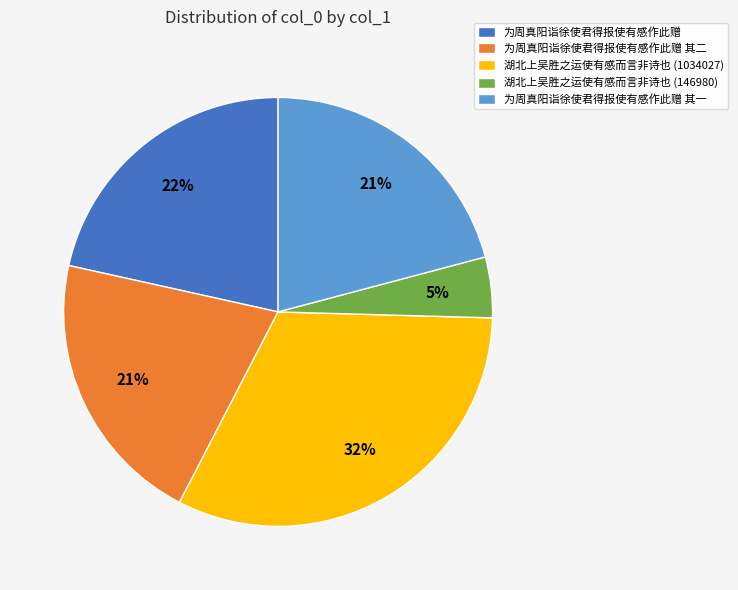

To the nearest percent, what is the difference between the 为周真阳诣徐使君得报使有感作此赠 其一 and 为周真阳诣徐使君得报使有感作此赠 slice percentages?

1%